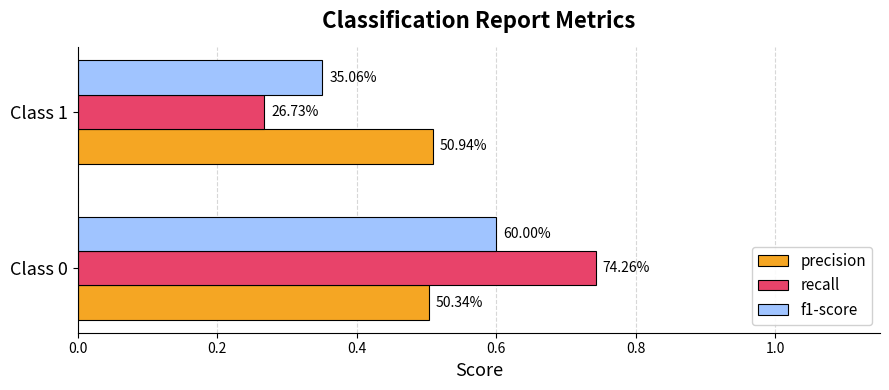

What is the difference between the maximum and minimum values in the recall series?

0.5